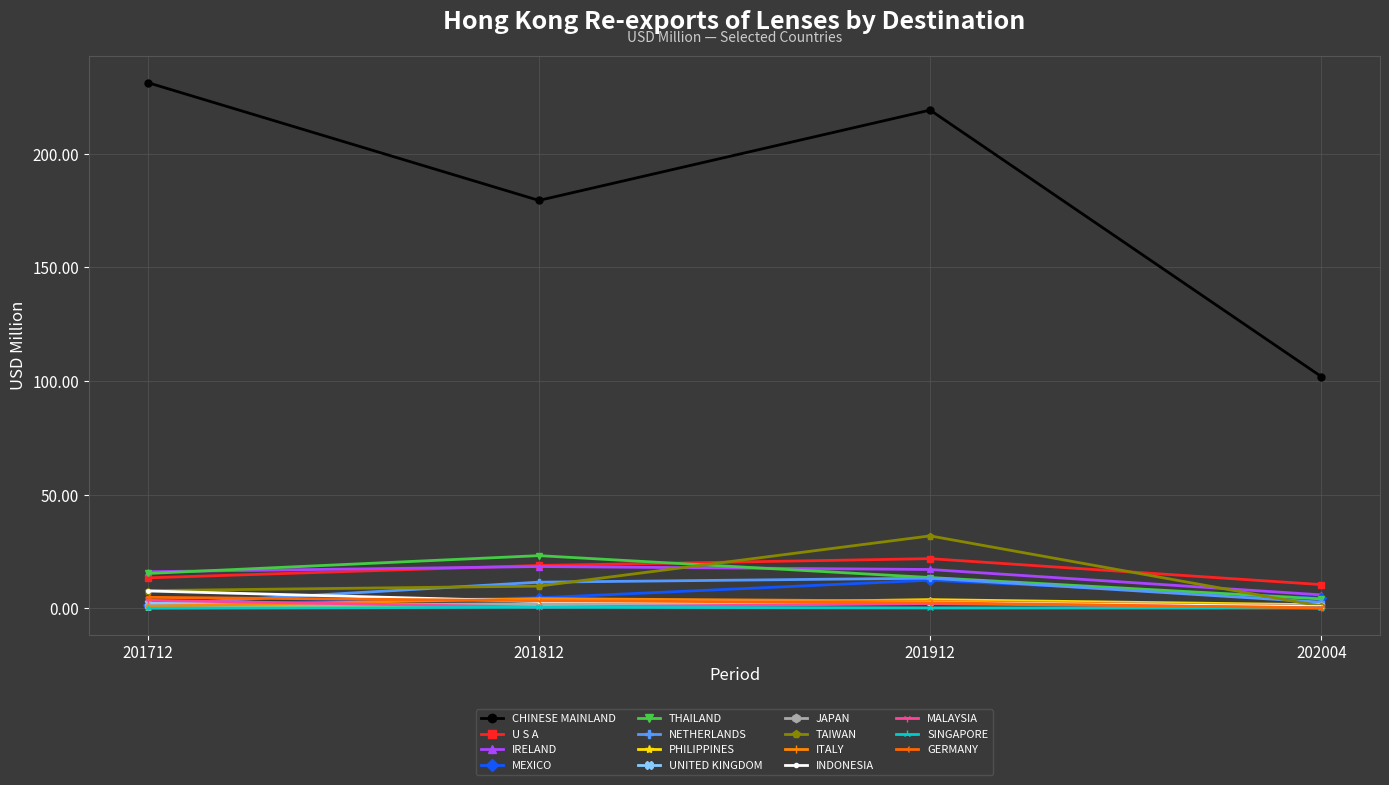

Which category has the lowest value in the TAIWAN series?

202004